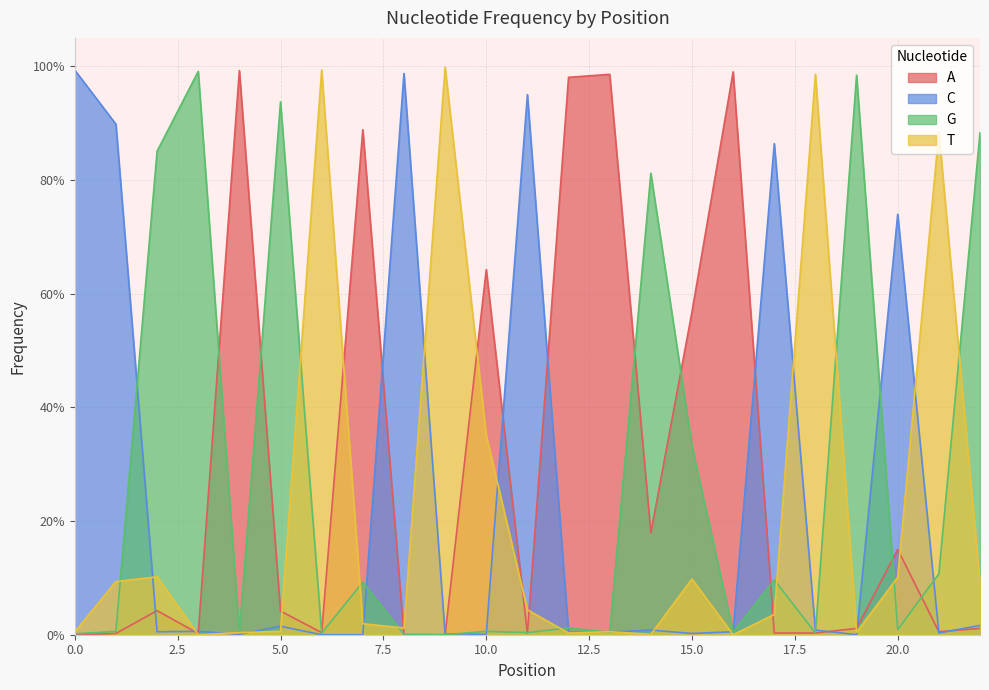

In A, how many points are lower than both neighbors (excluding endpoints)?

5